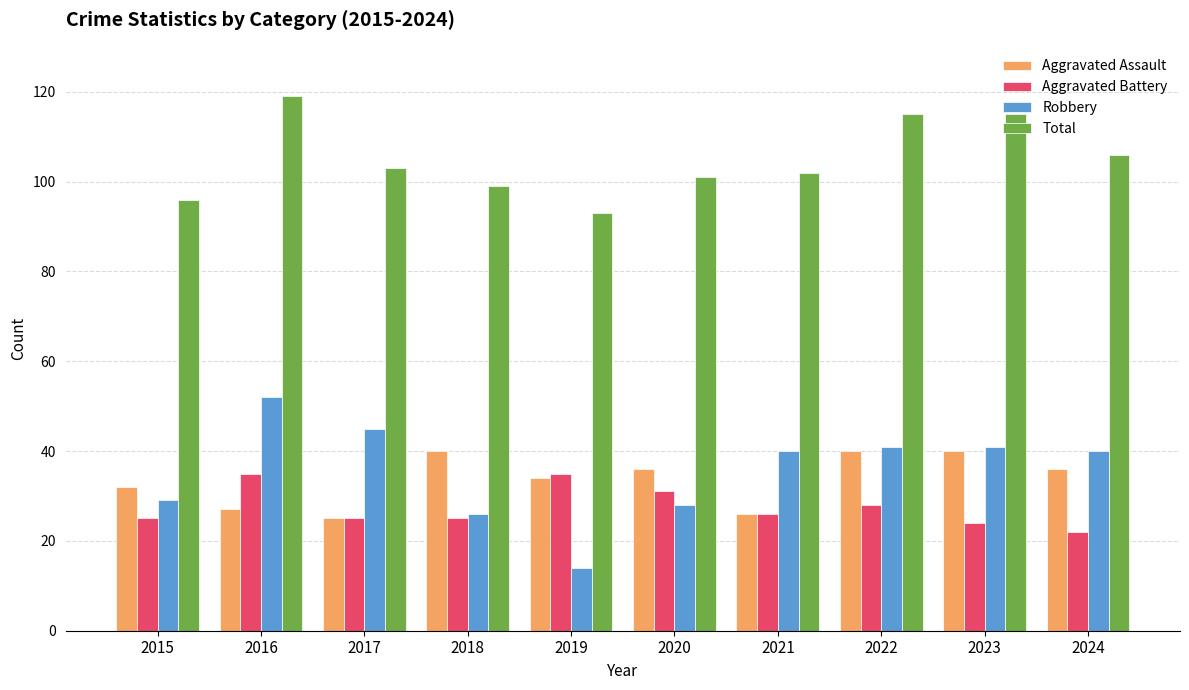

Rank the series by their maximum value, from lowest to highest.

Aggravated Battery, Aggravated Assault, Robbery, Total